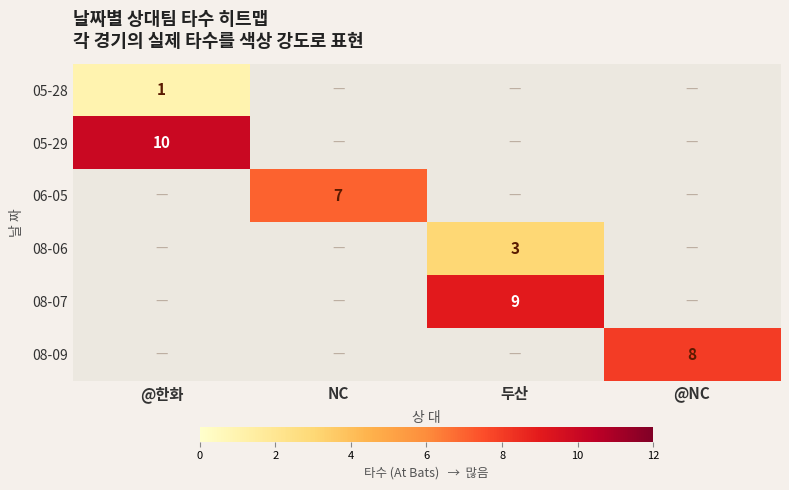

Count the number of categories in the chart.

4